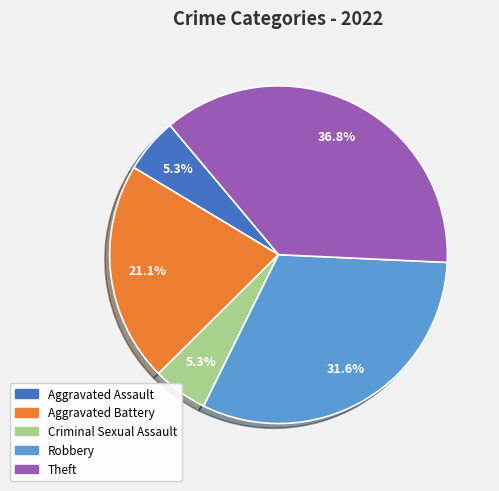

What is the ratio of the value at Aggravated Assault to the value at Aggravated Battery?

0.3